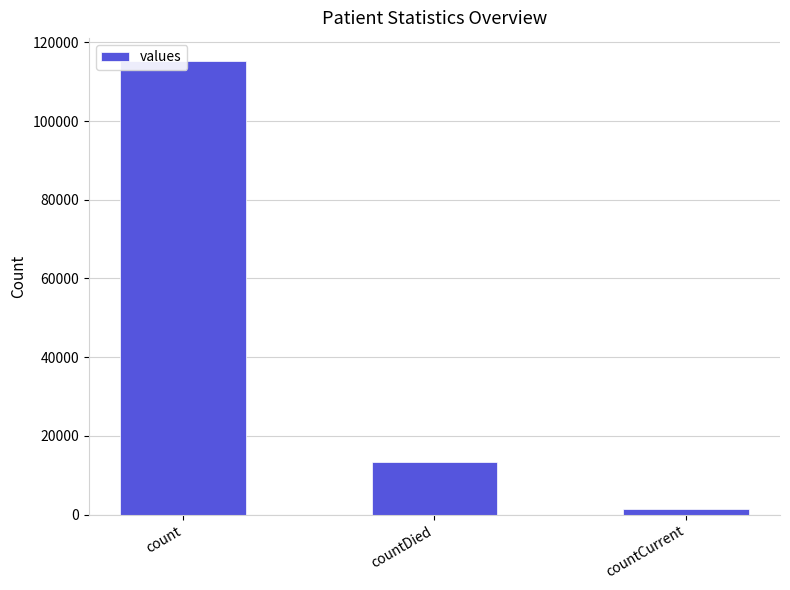

What is the minimum value shown in the chart?

1383